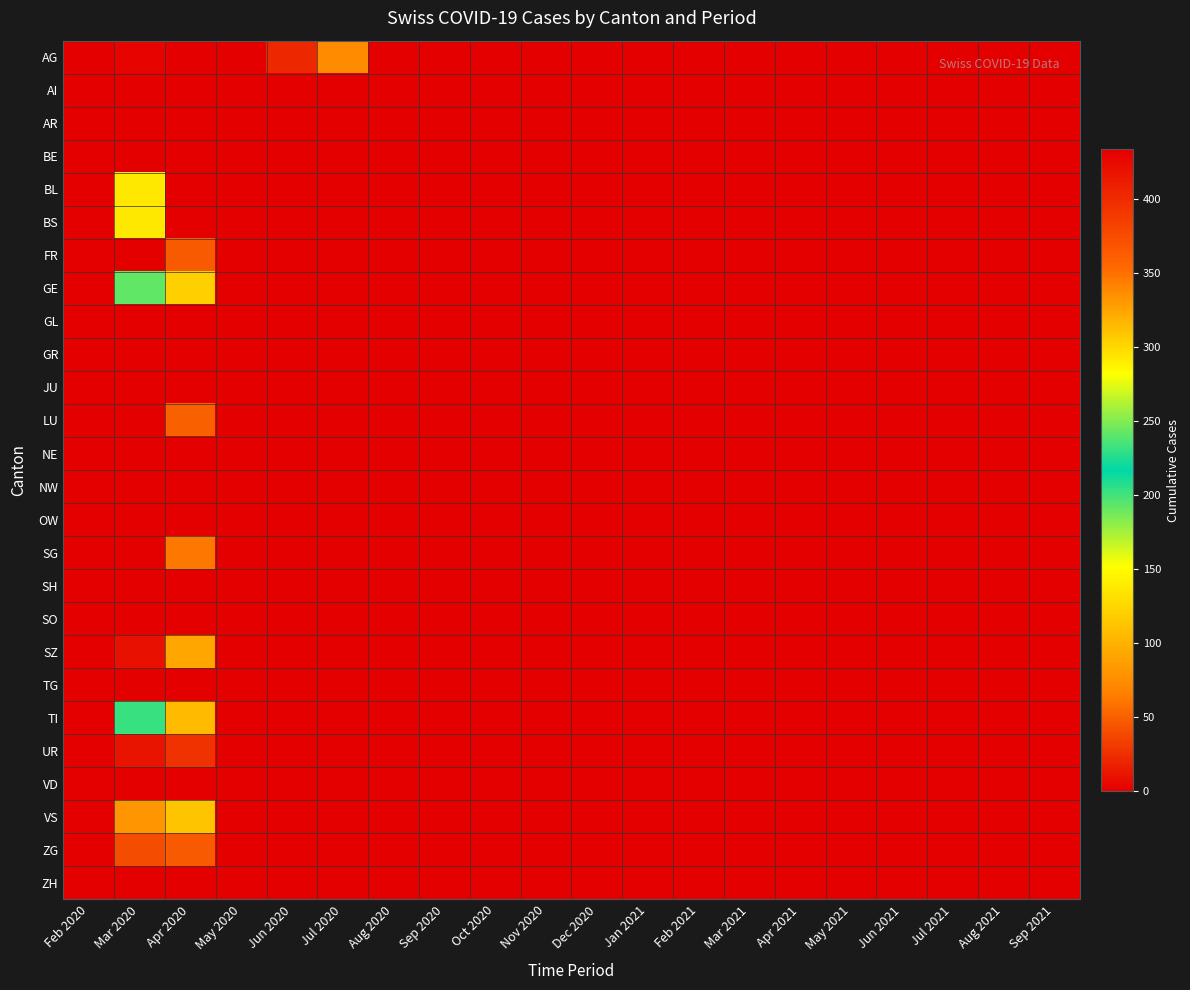

Reading right to left, what are all the values shown in this chart?

AG: Sep 2021=0	Aug 2021=0	Jul 2021=0	Jun 2021=0	May 2021=0	Apr 2021=0	Mar 2021=0	Feb 2021=0	Jan 2021=0	Dec 2020=0	Nov 2020=0	Oct 2020=0	Sep 2020=0	Aug 2020=0	Jul 2020=73	Jun 2020=21	May 2020=0	Apr 2020=0	Mar 2020=3	Feb 2020=0
AI: Sep 2021=0	Aug 2021=0	Jul 2021=0	Jun 2021=0	May 2021=0	Apr 2021=0	Mar 2021=0	Feb 2021=0	Jan 2021=0	Dec 2020=0	Nov 2020=0	Oct 2020=0	Sep 2020=0	Aug 2020=0	Jul 2020=0	Jun 2020=0	May 2020=0	Apr 2020=0	Mar 2020=0	Feb 2020=0
AR: Sep 2021=0	Aug 2021=0	Jul 2021=0	Jun 2021=0	May 2021=0	Apr 2021=0	Mar 2021=0	Feb 2021=0	Jan 2021=0	Dec 2020=0	Nov 2020=0	Oct 2020=0	Sep 2020=0	Aug 2020=0	Jul 2020=0	Jun 2020=0	May 2020=0	Apr 2020=0	Mar 2020=0	Feb 2020=0
BE: Sep 2021=0	Aug 2021=0	Jul 2021=0	Jun 2021=0	May 2021=0	Apr 2021=0	Mar 2021=0	Feb 2021=0	Jan 2021=0	Dec 2020=0	Nov 2020=0	Oct 2020=0	Sep 2020=0	Aug 2020=0	Jul 2020=0	Jun 2020=0	May 2020=0	Apr 2020=0	Mar 2020=0	Feb 2020=0
BL: Sep 2021=0	Aug 2021=0	Jul 2021=0	Jun 2021=0	May 2021=0	Apr 2021=0	Mar 2021=0	Feb 2021=0	Jan 2021=0	Dec 2020=0	Nov 2020=0	Oct 2020=0	Sep 2020=0	Aug 2020=0	Jul 2020=0	Jun 2020=0	May 2020=0	Apr 2020=434	Mar 2020=292	Feb 2020=0
BS: Sep 2021=0	Aug 2021=0	Jul 2021=0	Jun 2021=0	May 2021=0	Apr 2021=0	Mar 2021=0	Feb 2021=0	Jan 2021=0	Dec 2020=0	Nov 2020=0	Oct 2020=0	Sep 2020=0	Aug 2020=0	Jul 2020=0	Jun 2020=0	May 2020=0	Apr 2020=434	Mar 2020=292	Feb 2020=0
FR: Sep 2021=0	Aug 2021=0	Jul 2021=0	Jun 2021=0	May 2021=0	Apr 2021=0	Mar 2021=0	Feb 2021=0	Jan 2021=0	Dec 2020=0	Nov 2020=0	Oct 2020=0	Sep 2020=0	Aug 2020=0	Jul 2020=0	Jun 2020=0	May 2020=0	Apr 2020=46	Mar 2020=0	Feb 2020=0
GE: Sep 2021=0	Aug 2021=0	Jul 2021=0	Jun 2021=0	May 2021=0	Apr 2021=0	Mar 2021=0	Feb 2021=0	Jan 2021=0	Dec 2020=0	Nov 2020=0	Oct 2020=0	Sep 2020=0	Aug 2020=0	Jul 2020=0	Jun 2020=0	May 2020=0	Apr 2020=305	Mar 2020=241	Feb 2020=0
GL: Sep 2021=0	Aug 2021=0	Jul 2021=0	Jun 2021=0	May 2021=0	Apr 2021=0	Mar 2021=0	Feb 2021=0	Jan 2021=0	Dec 2020=0	Nov 2020=0	Oct 2020=0	Sep 2020=0	Aug 2020=0	Jul 2020=0	Jun 2020=0	May 2020=0	Apr 2020=0	Mar 2020=0	Feb 2020=0
GR: Sep 2021=0	Aug 2021=0	Jul 2021=0	Jun 2021=0	May 2021=0	Apr 2021=0	Mar 2021=0	Feb 2021=0	Jan 2021=0	Dec 2020=0	Nov 2020=0	Oct 2020=0	Sep 2020=0	Aug 2020=0	Jul 2020=0	Jun 2020=0	May 2020=0	Apr 2020=0	Mar 2020=0	Feb 2020=0
JU: Sep 2021=0	Aug 2021=0	Jul 2021=0	Jun 2021=0	May 2021=0	Apr 2021=0	Mar 2021=0	Feb 2021=0	Jan 2021=0	Dec 2020=0	Nov 2020=0	Oct 2020=0	Sep 2020=0	Aug 2020=0	Jul 2020=0	Jun 2020=0	May 2020=0	Apr 2020=0	Mar 2020=0	Feb 2020=0
LU: Sep 2021=0	Aug 2021=0	Jul 2021=0	Jun 2021=0	May 2021=0	Apr 2021=0	Mar 2021=0	Feb 2021=0	Jan 2021=0	Dec 2020=0	Nov 2020=0	Oct 2020=0	Sep 2020=0	Aug 2020=0	Jul 2020=0	Jun 2020=0	May 2020=0	Apr 2020=50	Mar 2020=0	Feb 2020=0
NE: Sep 2021=0	Aug 2021=0	Jul 2021=0	Jun 2021=0	May 2021=0	Apr 2021=0	Mar 2021=0	Feb 2021=0	Jan 2021=0	Dec 2020=0	Nov 2020=0	Oct 2020=0	Sep 2020=0	Aug 2020=0	Jul 2020=0	Jun 2020=0	May 2020=0	Apr 2020=0	Mar 2020=0	Feb 2020=0
NW: Sep 2021=0	Aug 2021=0	Jul 2021=0	Jun 2021=0	May 2021=0	Apr 2021=0	Mar 2021=0	Feb 2021=0	Jan 2021=0	Dec 2020=0	Nov 2020=0	Oct 2020=0	Sep 2020=0	Aug 2020=0	Jul 2020=0	Jun 2020=0	May 2020=0	Apr 2020=0	Mar 2020=0	Feb 2020=0
OW: Sep 2021=0	Aug 2021=0	Jul 2021=0	Jun 2021=0	May 2021=0	Apr 2021=0	Mar 2021=0	Feb 2021=0	Jan 2021=0	Dec 2020=0	Nov 2020=0	Oct 2020=0	Sep 2020=0	Aug 2020=0	Jul 2020=0	Jun 2020=0	May 2020=0	Apr 2020=0	Mar 2020=0	Feb 2020=0
SG: Sep 2021=0	Aug 2021=0	Jul 2021=0	Jun 2021=0	May 2021=0	Apr 2021=0	Mar 2021=0	Feb 2021=0	Jan 2021=0	Dec 2020=0	Nov 2020=0	Oct 2020=0	Sep 2020=0	Aug 2020=0	Jul 2020=0	Jun 2020=0	May 2020=0	Apr 2020=62	Mar 2020=0	Feb 2020=0
SH: Sep 2021=0	Aug 2021=0	Jul 2021=0	Jun 2021=0	May 2021=0	Apr 2021=0	Mar 2021=0	Feb 2021=0	Jan 2021=0	Dec 2020=0	Nov 2020=0	Oct 2020=0	Sep 2020=0	Aug 2020=0	Jul 2020=0	Jun 2020=0	May 2020=0	Apr 2020=0	Mar 2020=0	Feb 2020=0
SO: Sep 2021=0	Aug 2021=0	Jul 2021=0	Jun 2021=0	May 2021=0	Apr 2021=0	Mar 2021=0	Feb 2021=0	Jan 2021=0	Dec 2020=0	Nov 2020=0	Oct 2020=0	Sep 2020=0	Aug 2020=0	Jul 2020=0	Jun 2020=0	May 2020=0	Apr 2020=0	Mar 2020=0	Feb 2020=0
SZ: Sep 2021=0	Aug 2021=0	Jul 2021=0	Jun 2021=0	May 2021=0	Apr 2021=0	Mar 2021=0	Feb 2021=0	Jan 2021=0	Dec 2020=0	Nov 2020=0	Oct 2020=0	Sep 2020=0	Aug 2020=0	Jul 2020=0	Jun 2020=0	May 2020=0	Apr 2020=92	Mar 2020=10	Feb 2020=0
TG: Sep 2021=0	Aug 2021=0	Jul 2021=0	Jun 2021=0	May 2021=0	Apr 2021=0	Mar 2021=0	Feb 2021=0	Jan 2021=0	Dec 2020=0	Nov 2020=0	Oct 2020=0	Sep 2020=0	Aug 2020=0	Jul 2020=0	Jun 2020=0	May 2020=0	Apr 2020=0	Mar 2020=0	Feb 2020=0
TI: Sep 2021=0	Aug 2021=0	Jul 2021=0	Jun 2021=0	May 2021=0	Apr 2021=0	Mar 2021=0	Feb 2021=0	Jan 2021=0	Dec 2020=0	Nov 2020=0	Oct 2020=0	Sep 2020=0	Aug 2020=0	Jul 2020=0	Jun 2020=0	May 2020=0	Apr 2020=314	Mar 2020=202	Feb 2020=0
UR: Sep 2021=0	Aug 2021=0	Jul 2021=0	Jun 2021=0	May 2021=0	Apr 2021=0	Mar 2021=0	Feb 2021=0	Jan 2021=0	Dec 2020=0	Nov 2020=0	Oct 2020=0	Sep 2020=0	Aug 2020=0	Jul 2020=0	Jun 2020=0	May 2020=0	Apr 2020=26	Mar 2020=11	Feb 2020=0
VD: Sep 2021=0	Aug 2021=0	Jul 2021=0	Jun 2021=0	May 2021=0	Apr 2021=0	Mar 2021=0	Feb 2021=0	Jan 2021=0	Dec 2020=0	Nov 2020=0	Oct 2020=0	Sep 2020=0	Aug 2020=0	Jul 2020=0	Jun 2020=0	May 2020=0	Apr 2020=0	Mar 2020=0	Feb 2020=0
VS: Sep 2021=0	Aug 2021=0	Jul 2021=0	Jun 2021=0	May 2021=0	Apr 2021=0	Mar 2021=0	Feb 2021=0	Jan 2021=0	Dec 2020=0	Nov 2020=0	Oct 2020=0	Sep 2020=0	Aug 2020=0	Jul 2020=0	Jun 2020=0	May 2020=0	Apr 2020=112	Mar 2020=81	Feb 2020=0
ZG: Sep 2021=0	Aug 2021=0	Jul 2021=0	Jun 2021=0	May 2021=0	Apr 2021=0	Mar 2021=0	Feb 2021=0	Jan 2021=0	Dec 2020=0	Nov 2020=0	Oct 2020=0	Sep 2020=0	Aug 2020=0	Jul 2020=0	Jun 2020=0	May 2020=0	Apr 2020=46	Mar 2020=39	Feb 2020=0
ZH: Sep 2021=0	Aug 2021=0	Jul 2021=0	Jun 2021=0	May 2021=0	Apr 2021=0	Mar 2021=0	Feb 2021=0	Jan 2021=0	Dec 2020=0	Nov 2020=0	Oct 2020=0	Sep 2020=0	Aug 2020=0	Jul 2020=0	Jun 2020=0	May 2020=0	Apr 2020=0	Mar 2020=0	Feb 2020=0